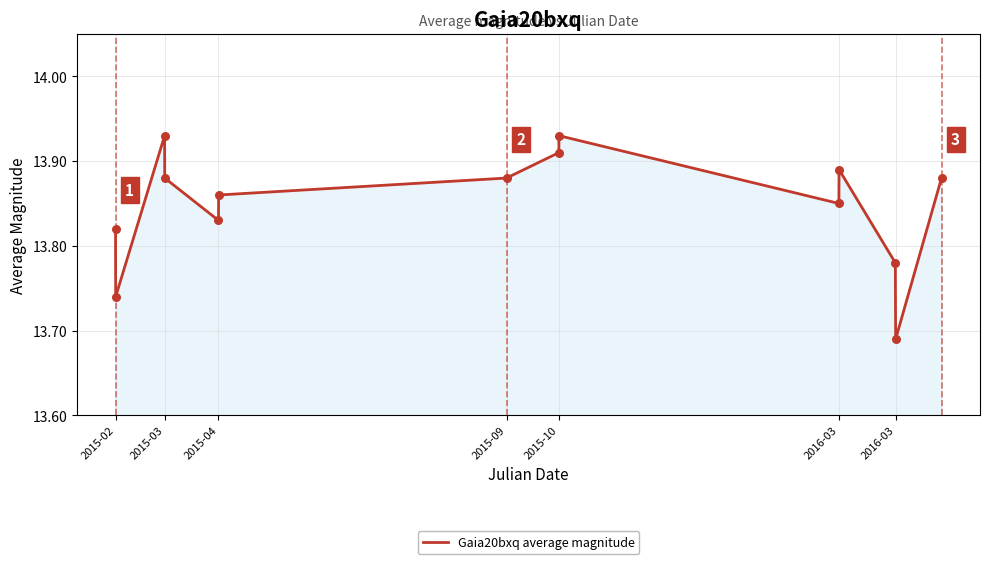

Does the chart have visible grid lines?

Yes